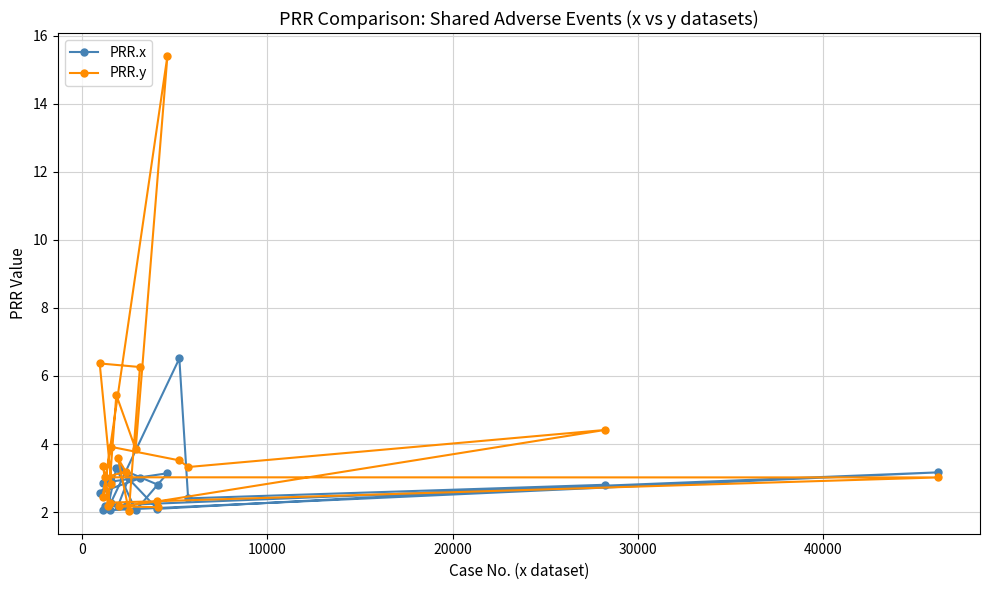

Reading left to right, list all the values displayed in this chart.

PRR.x: 2.9	2.6	3.0	3.0	2.2	2.2	2.2	3.2	2.1	2.1	2.2	3.3	2.1	3.1	2.9	2.3	6.5	2.4	2.8	2.1	3.3	2.8
PRR.y: 2.8	6.4	6.3	2.0	3.6	3.2	3.0	3.0	2.3	3.4	2.2	5.4	3.8	15.4	2.5	3.9	3.5	3.3	4.4	2.3	2.2	2.1